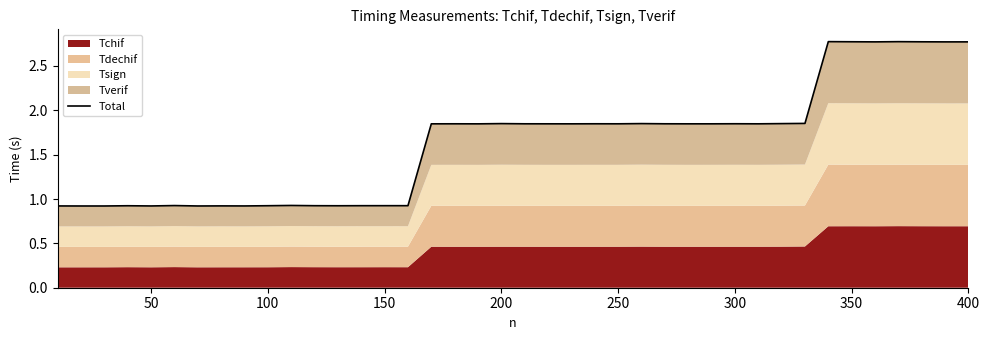

How many interior local peaks (higher than both neighbors) does the data have?

11